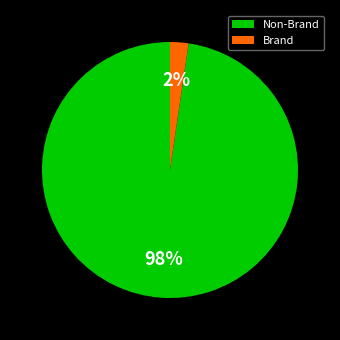

Rank the categories by value from lowest to highest.

Brand, Non-Brand